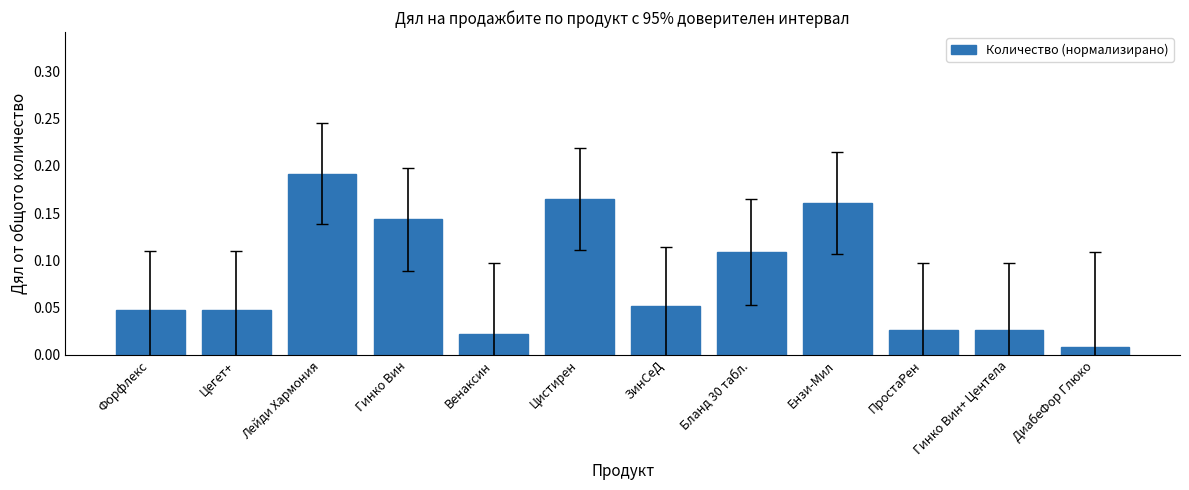

Are the bars horizontal?

No